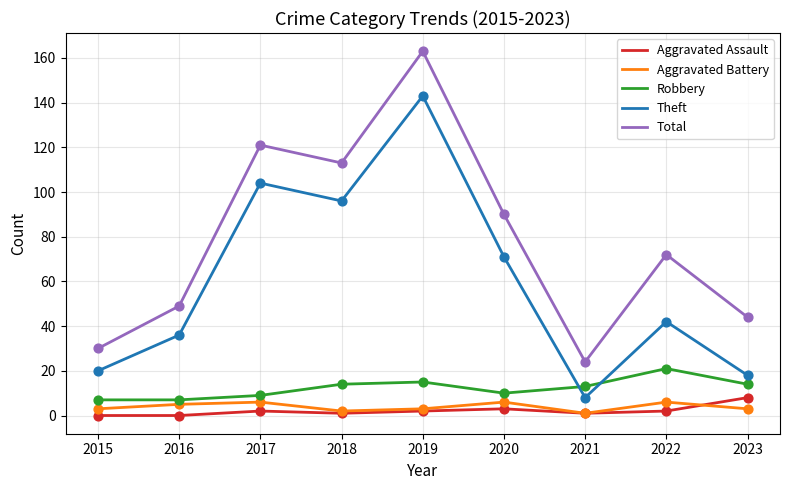

What is the total value across all series at 2020?

180